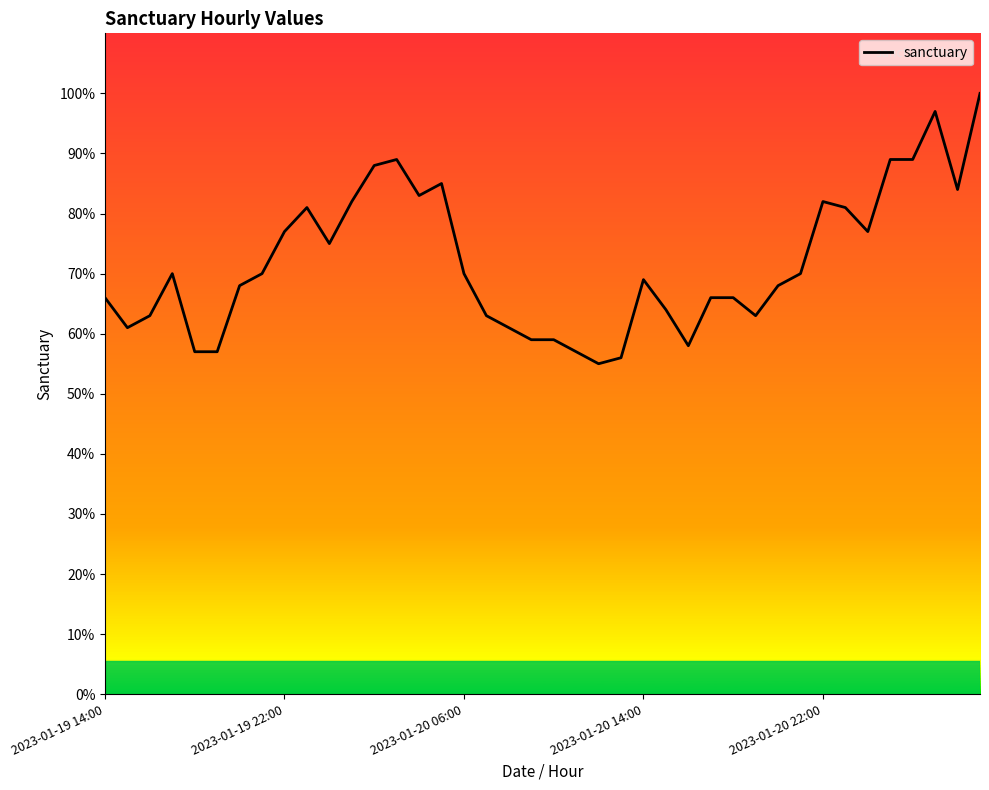

What is the value of the 7th point from the left?

68